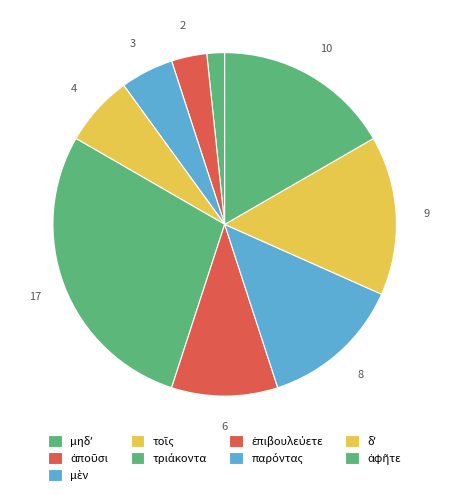

True or false: παρόντας accounts for 6% of the total.

False